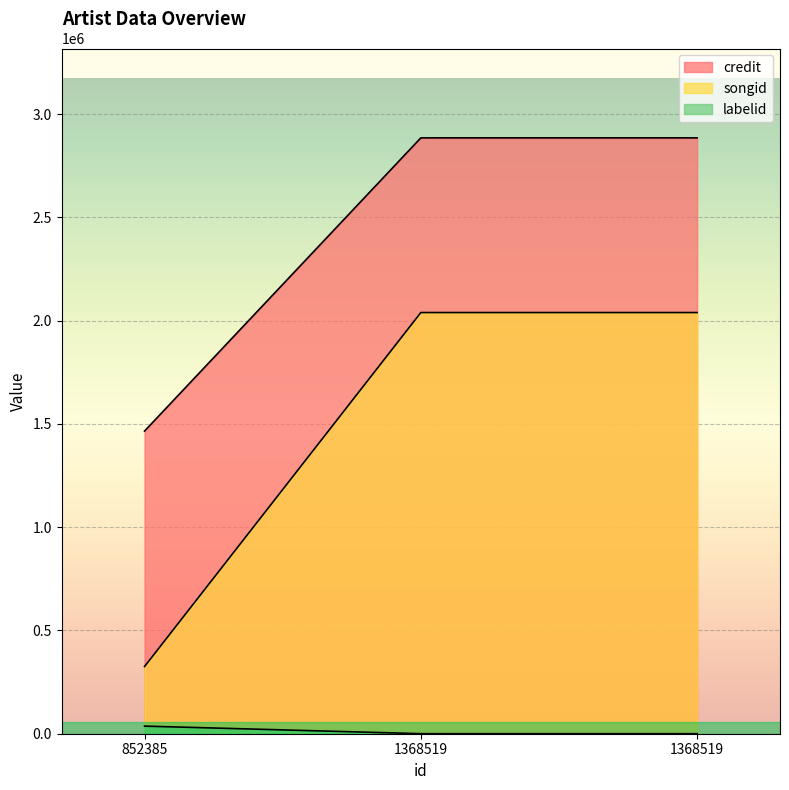

How many lines are shown in the chart?

3